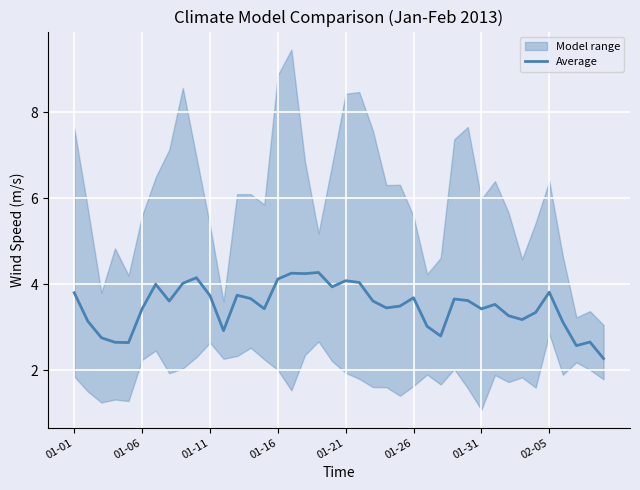

Where is the data nearest to the value 3?

26